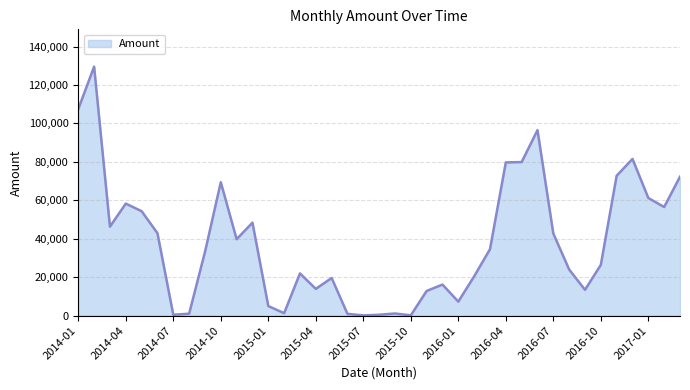

What is the difference between the maximum and minimum values?

129425.4